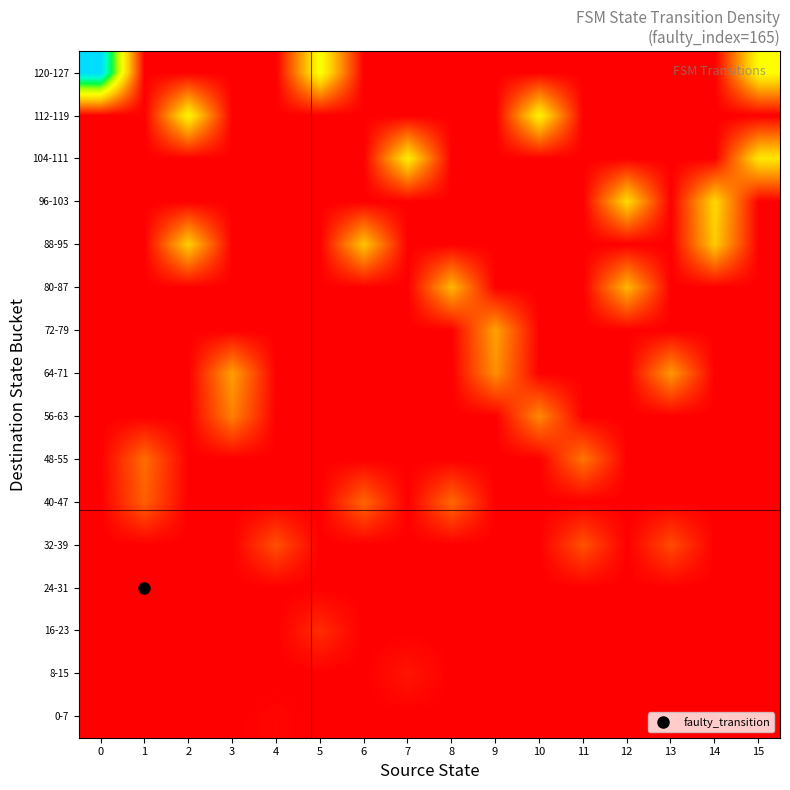

At 4, list the series in order from largest to smallest.

32-39, 0-7, 8-15, 16-23, 24-31, 40-47, 48-55, 56-63, 64-71, 72-79, 80-87, 88-95, 96-103, 104-111, 112-119, 120-127